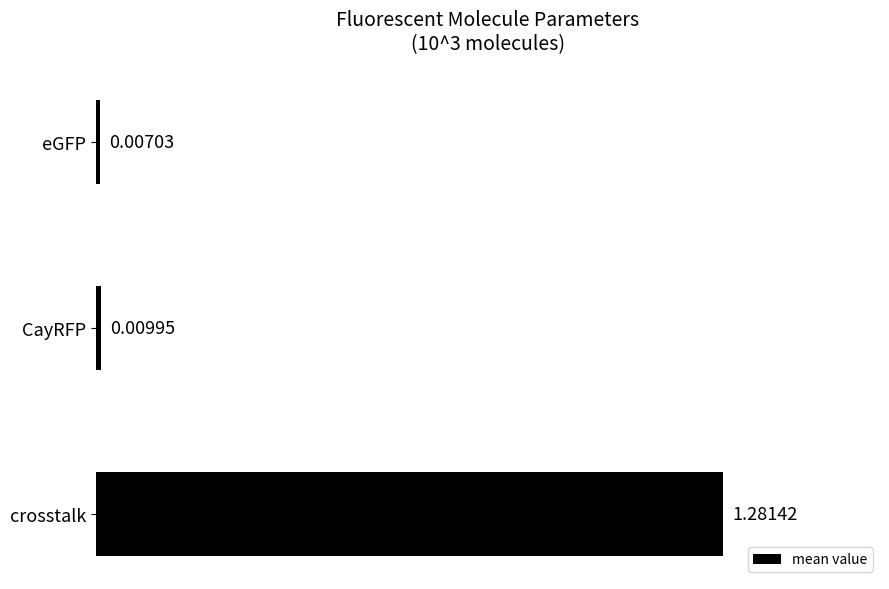

List the labels in order of value, smallest first.

eGFP, CayRFP, crosstalk